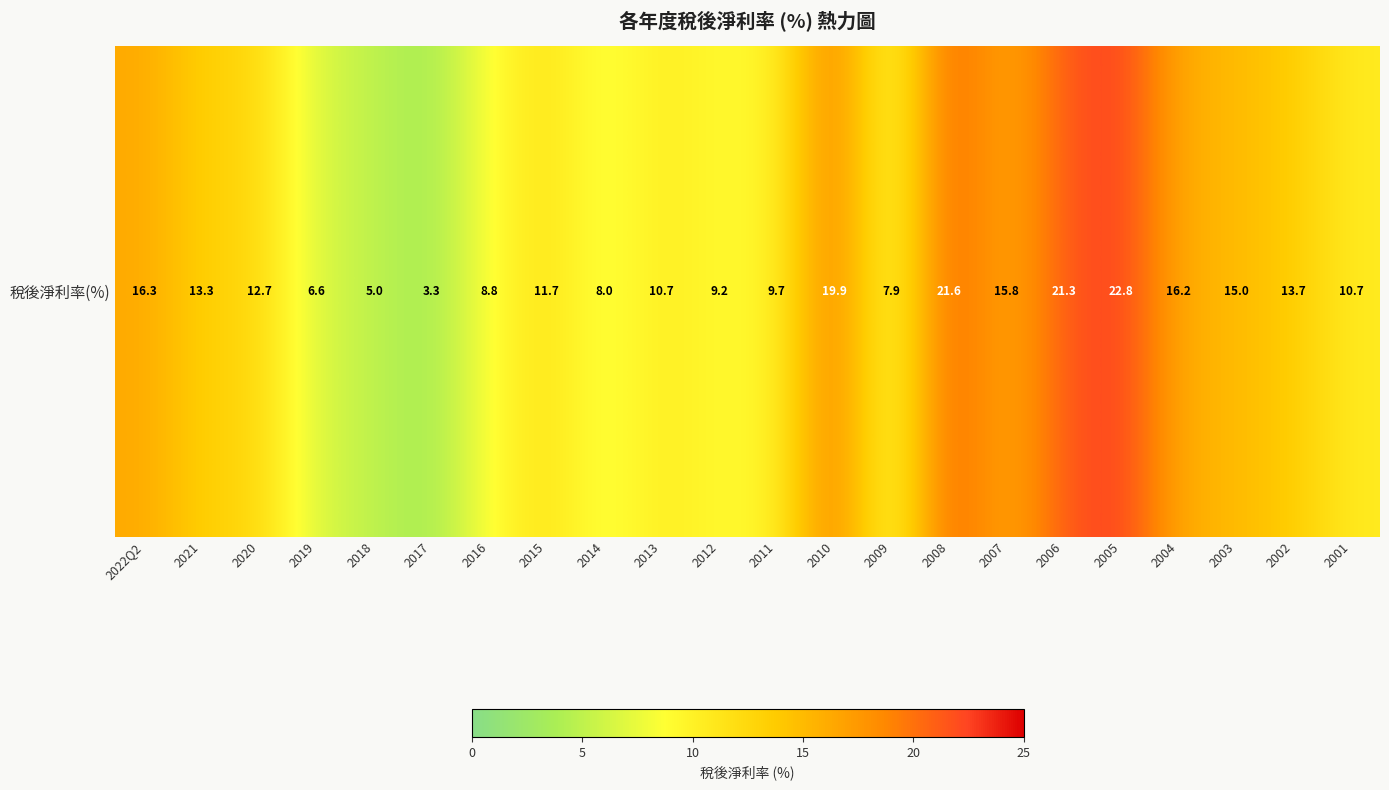

Rank the categories by value from lowest to highest.

2017, 2018, 2019, 2009, 2014, 2016, 2012, 2011, 2013, 2001, 2015, 2020, 2021, 2002, 2003, 2007, 2004, 2022Q2, 2010, 2006, 2008, 2005